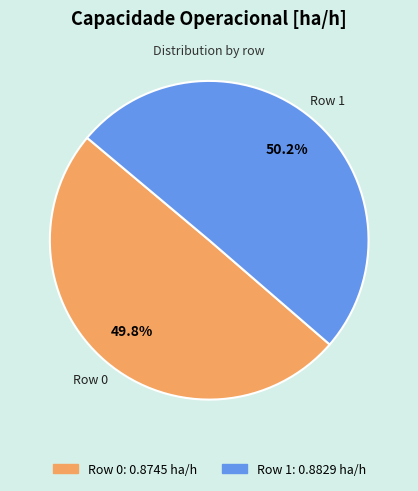

What percentage is the Row 1 slice, to the nearest percent?

50%